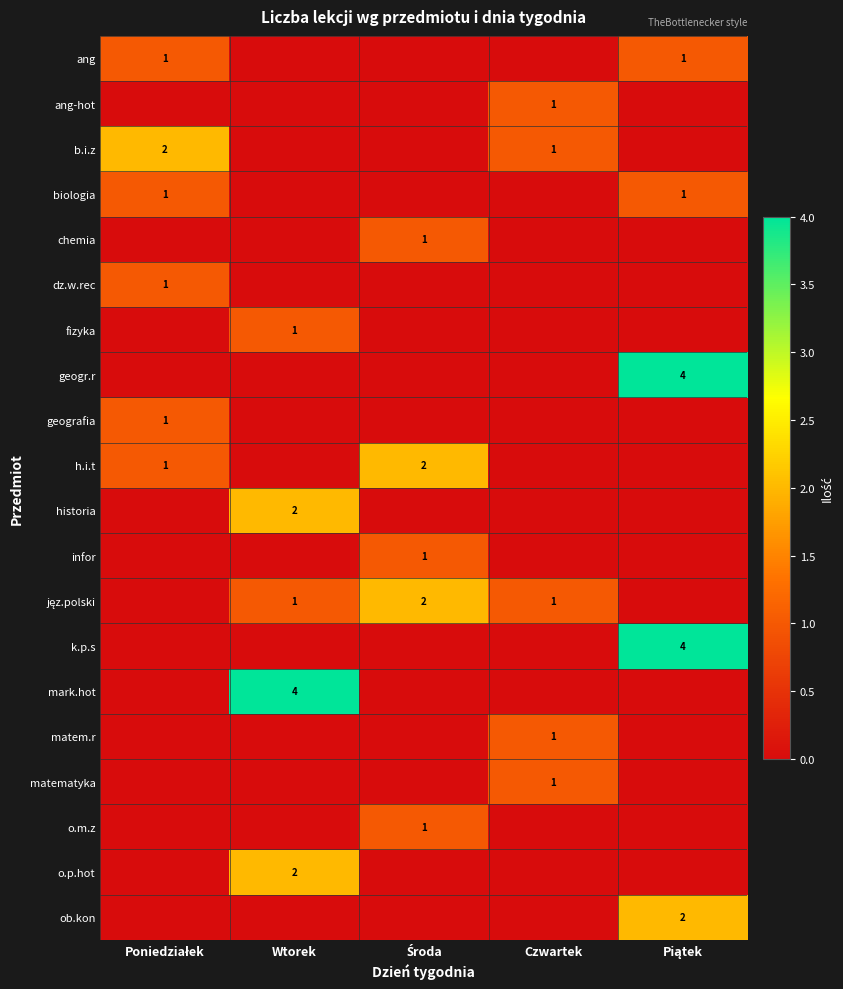

Between Poniedziałek and Czwartek, which is larger?

Poniedziałek